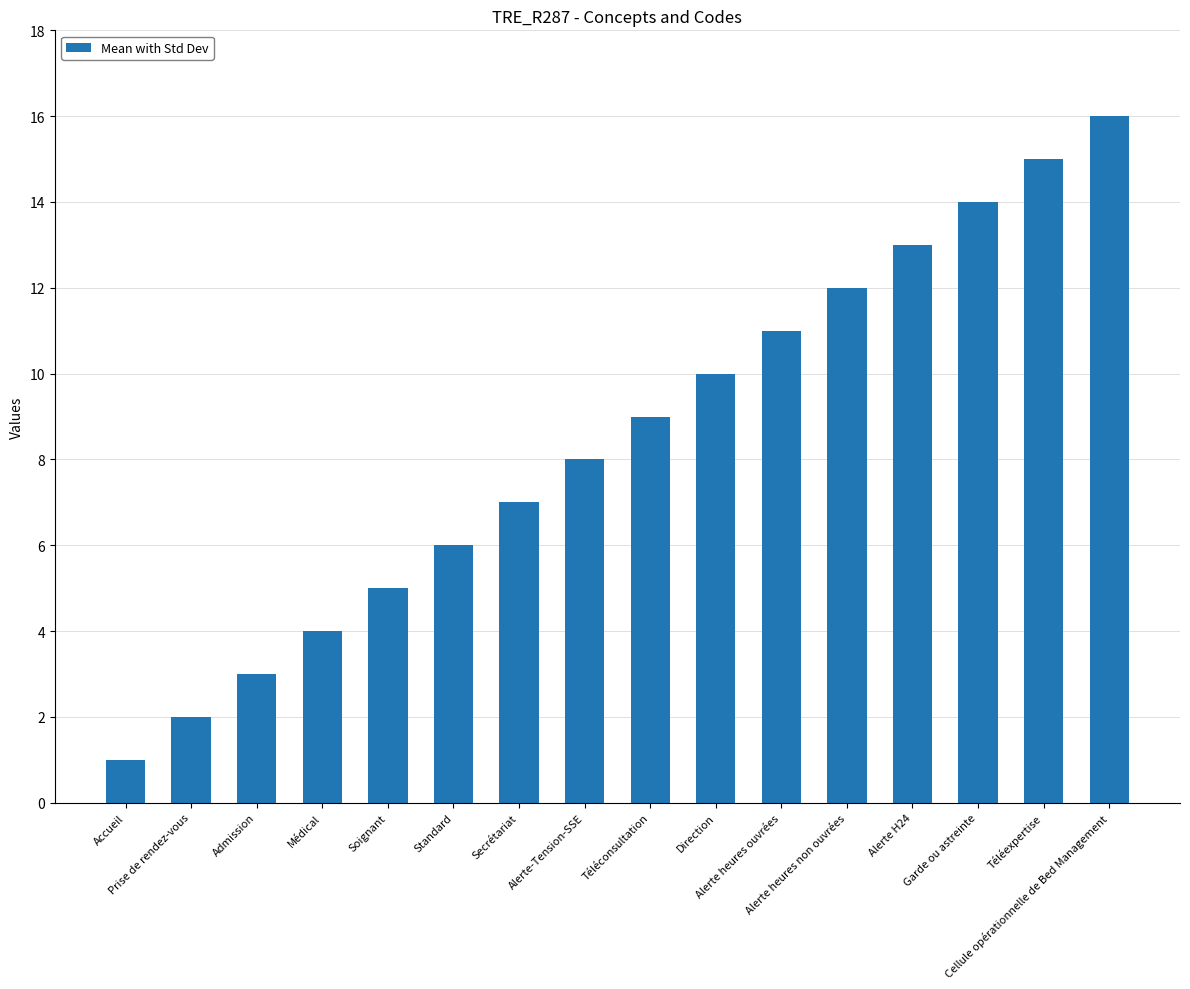

List the labels in order of value, smallest first.

Accueil, Prise de rendez-vous, Admission, Médical, Soignant, Standard, Secrétariat, Alerte-Tension-SSE, Téléconsultation, Direction, Alerte heures ouvrées, Alerte heures non ouvrées, Alerte H24, Garde ou astreinte, Téléexpertise, Cellule opérationnelle de Bed Management